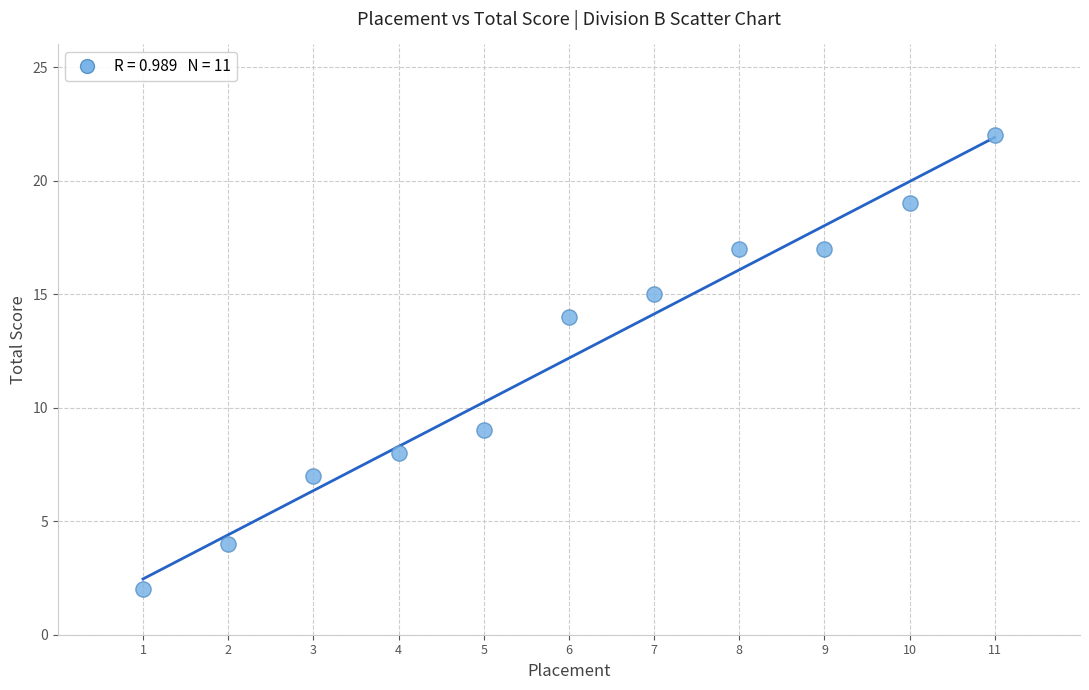

What Y value in the scatter plot is closest to 12?

14